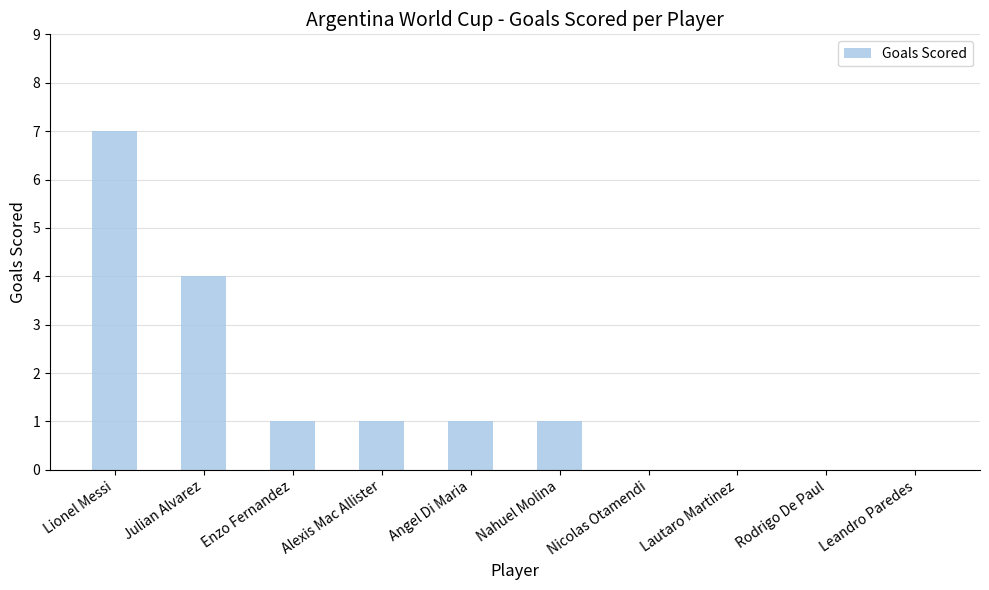

Approximately how many times larger is the value at Alexis Mac Allister compared to Enzo Fernandez?

1.0